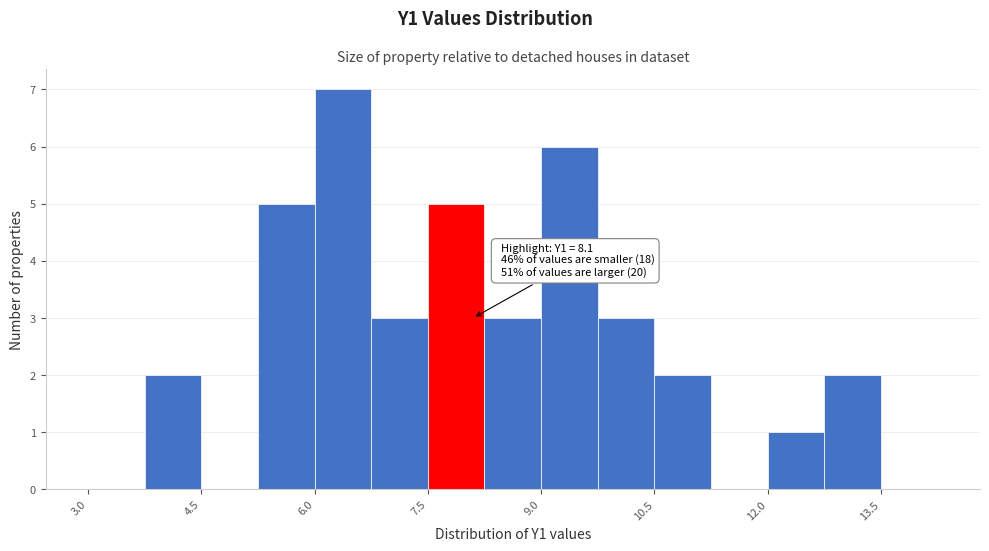

Read against the x-axis, roughly where is the centre of the tallest bar?

6.4